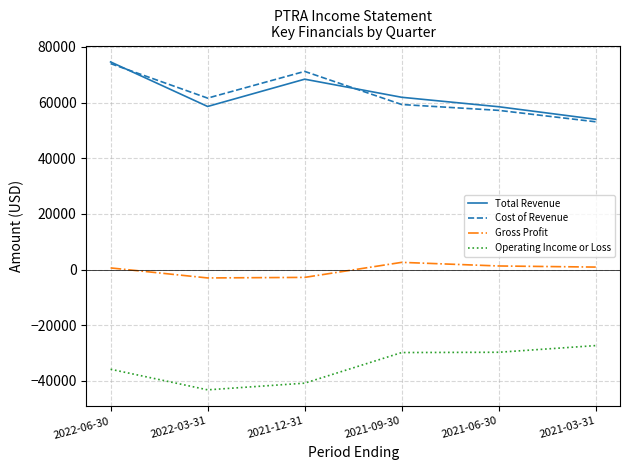

True or false: Operating Income or Loss and Cost of Revenue intersect in this chart.

False